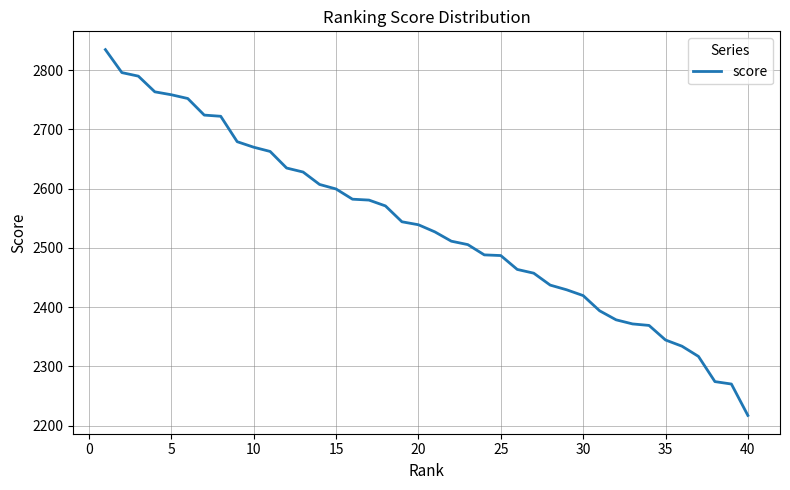

Does the chart display data point markers on the line(s)?

No